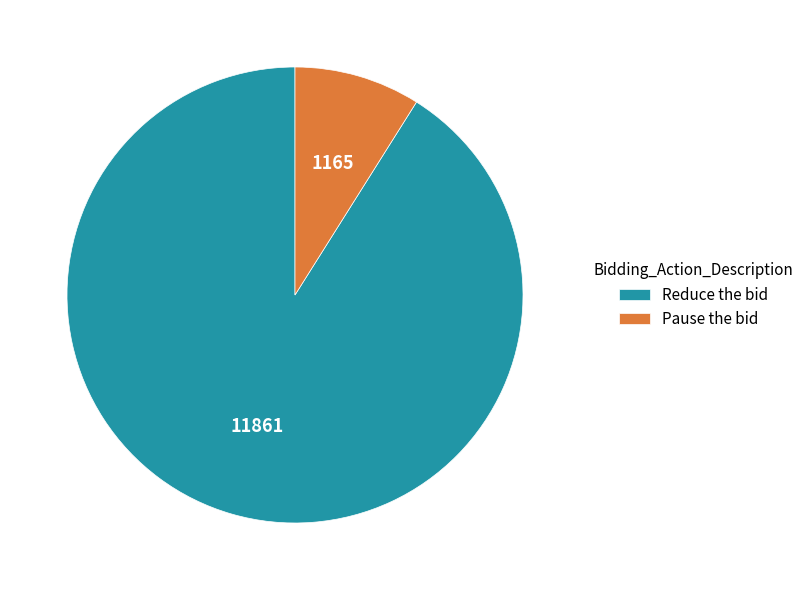

What is the ratio of the value at Reduce the bid to the value at Pause the bid?

10.2